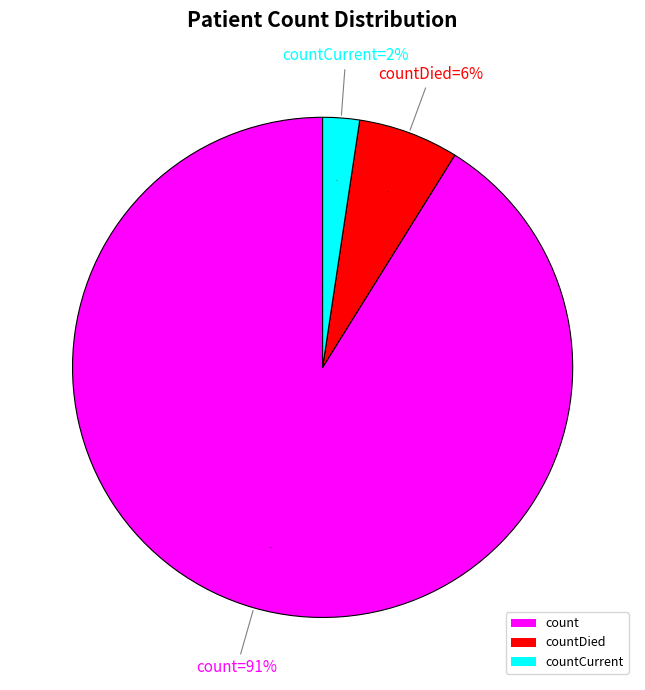

Is it true that countCurrent is 1% of the pie?

False